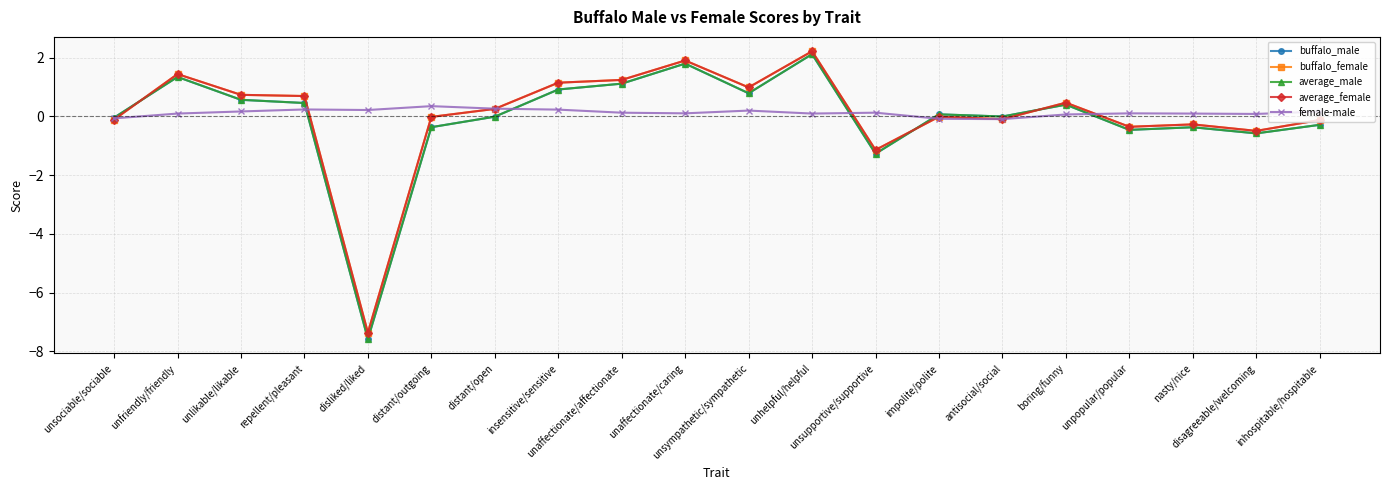

At which label does female-male first exceed 0?

unfriendly/friendly